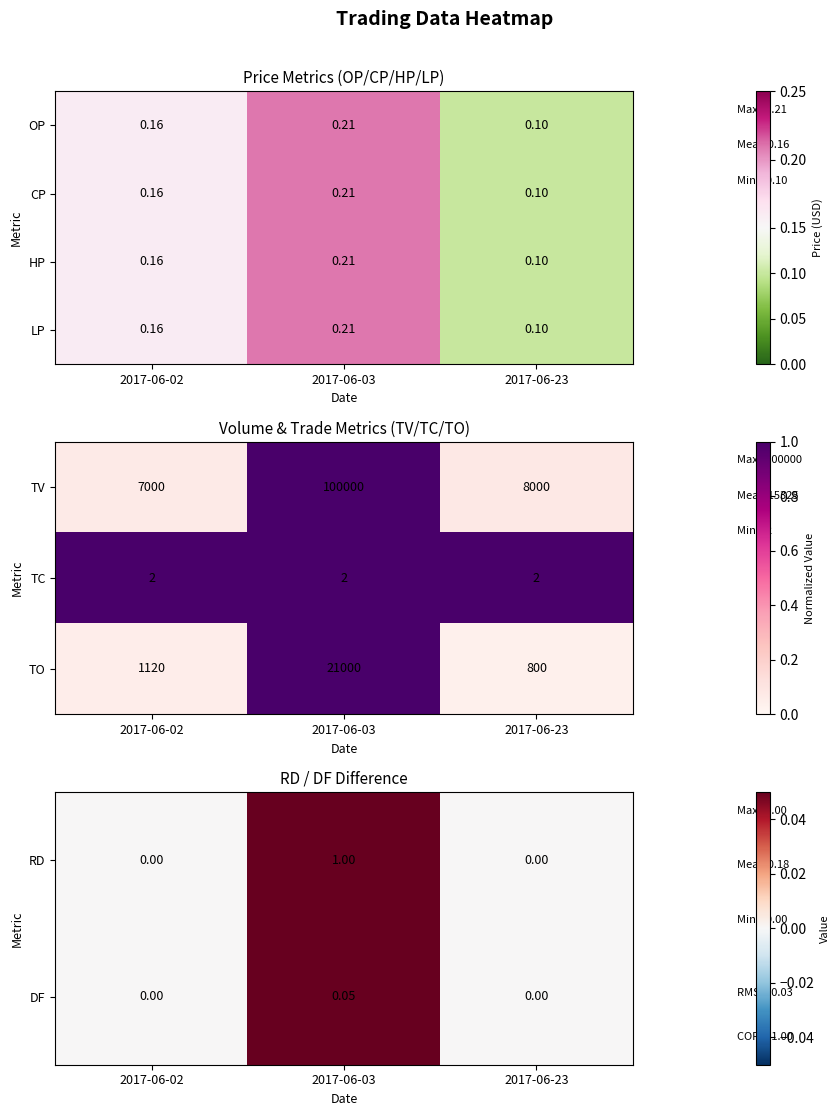

Is the value of HP at 2017-06-02 greater than the value of LP at 2017-06-03?

No